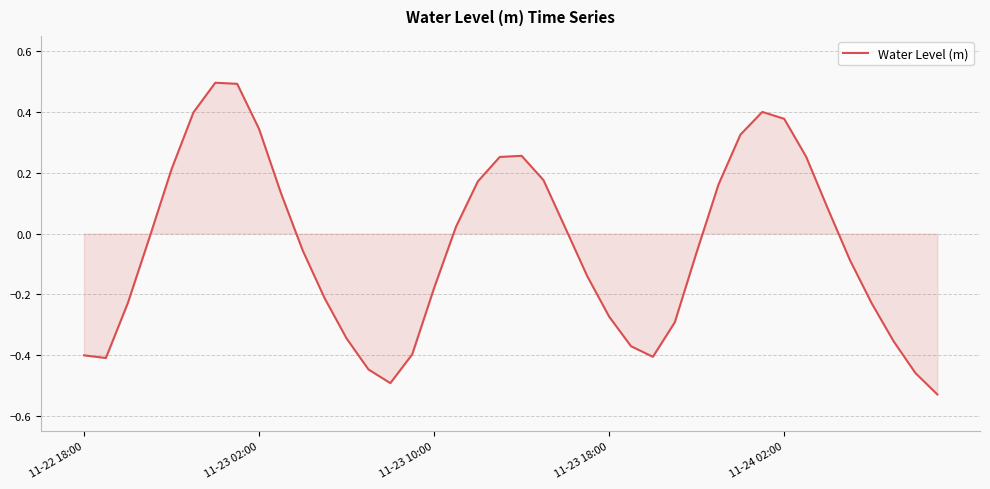

What is the greatest value displayed?

0.5